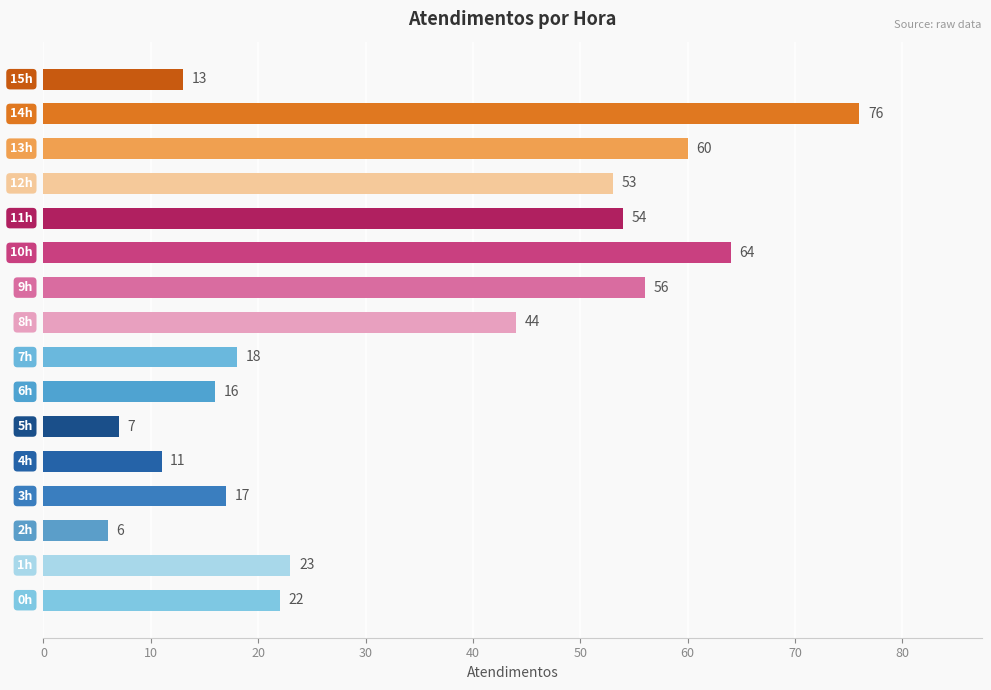

What is the sum of all values?

540